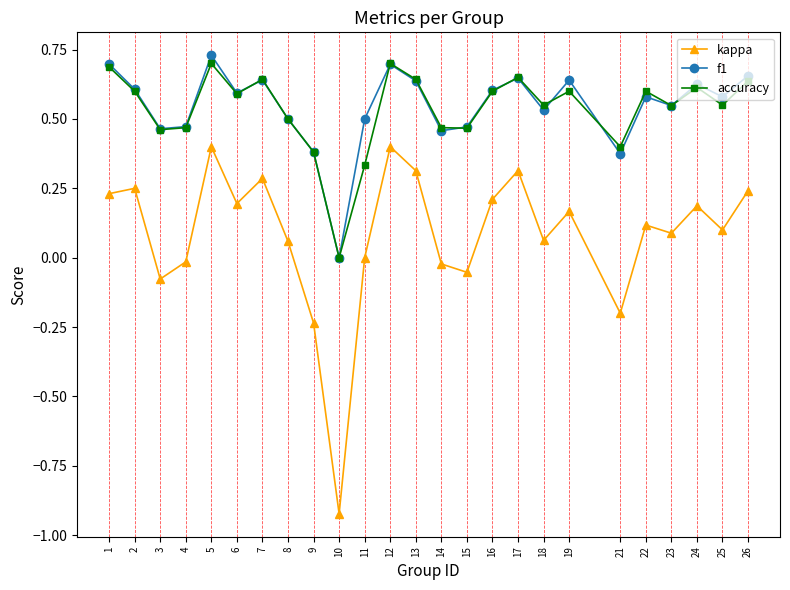

The kappa series shows 0.3 at 24. True or false?

False